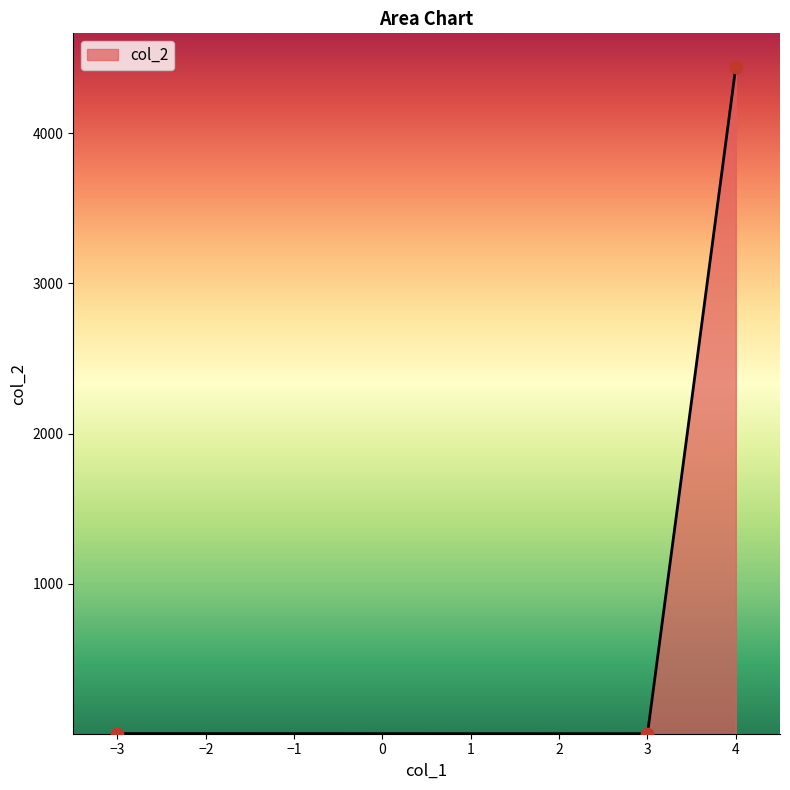

The value at 4 is 4444. True or false?

True